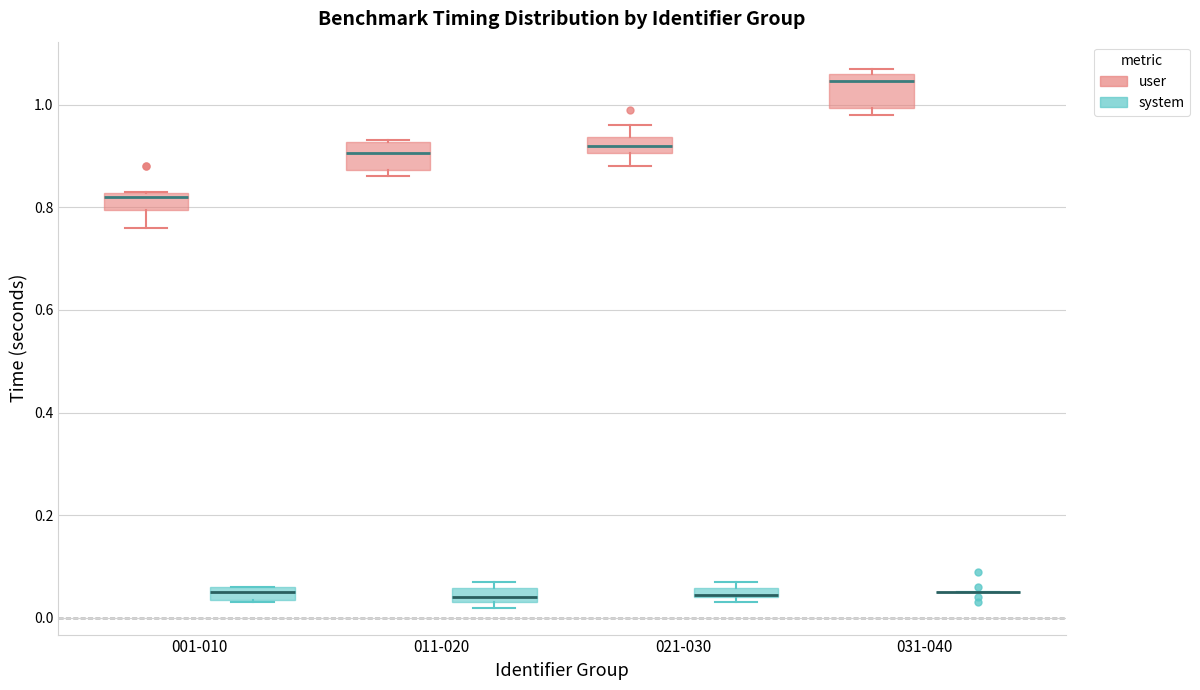

Where is the lower edge of the box for 031-040 (user) on the y-axis? The values are not printed on the chart, so give them approximately, as read against the axis.

1.00